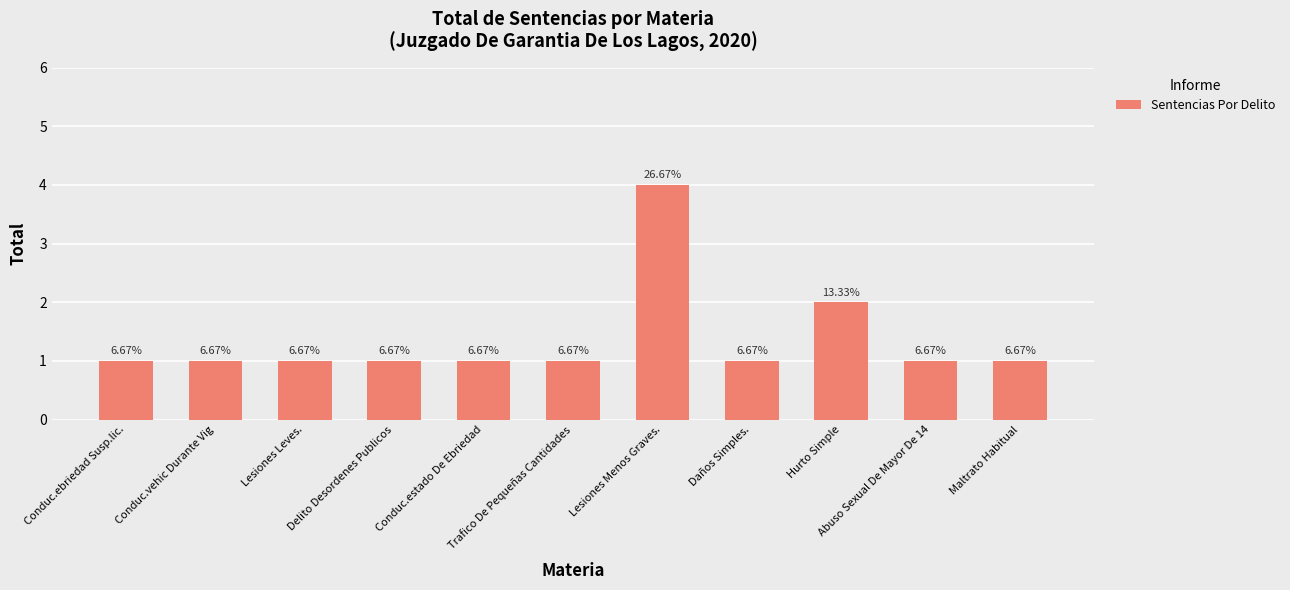

What position from the right is Lesiones Menos Graves.?

5